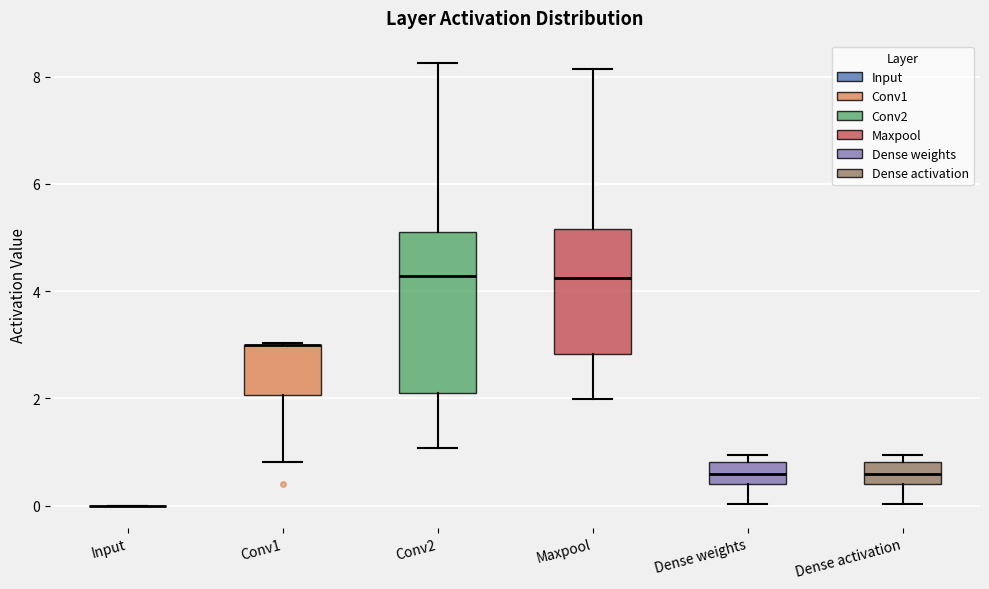

Where does the lower whisker of the box for Maxpool end on the y-axis? The values are not printed on the chart, so give them approximately, as read against the axis.

2.0